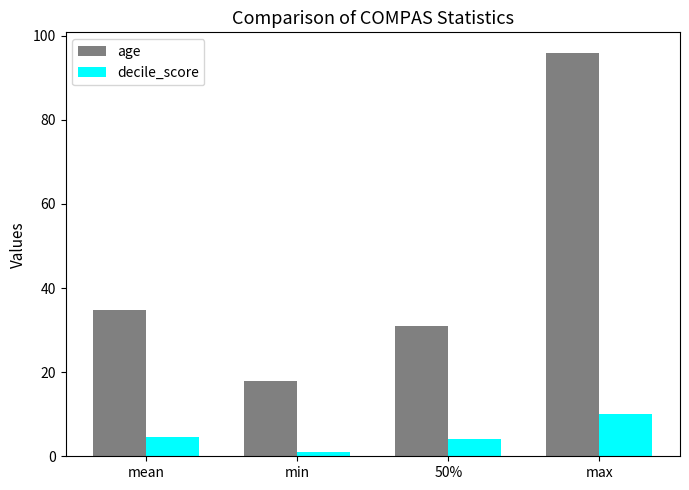

How many categories are shown in the chart?

4